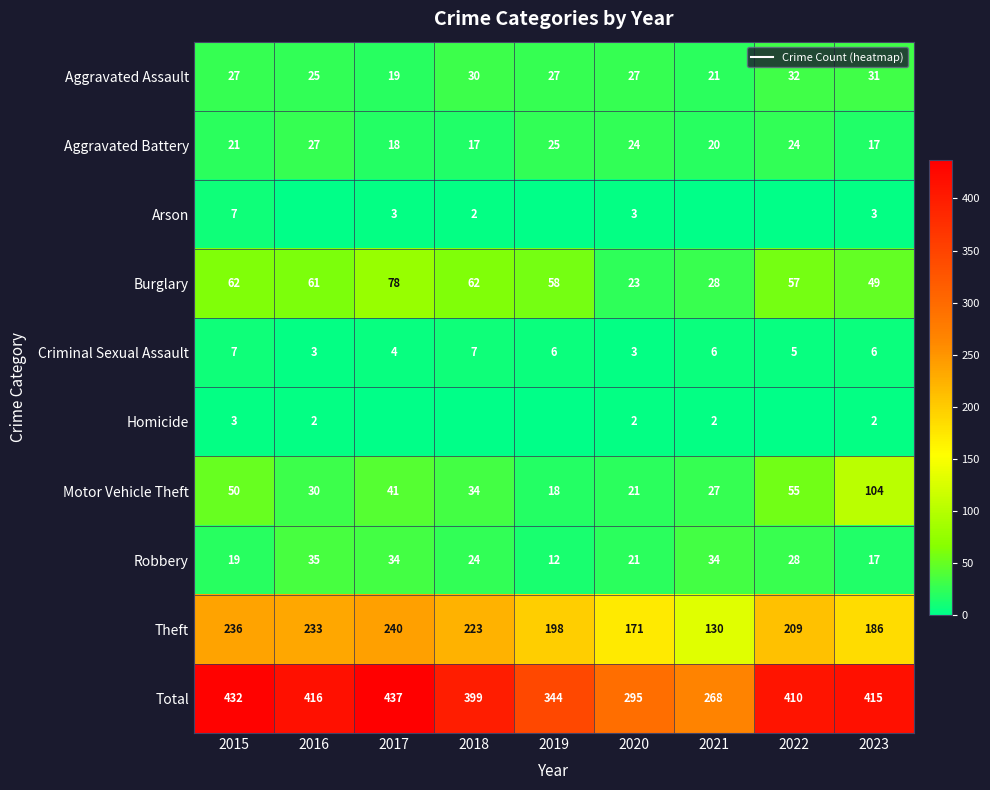

List the labels in order of Total value, smallest first.

2021, 2020, 2019, 2018, 2022, 2023, 2016, 2015, 2017